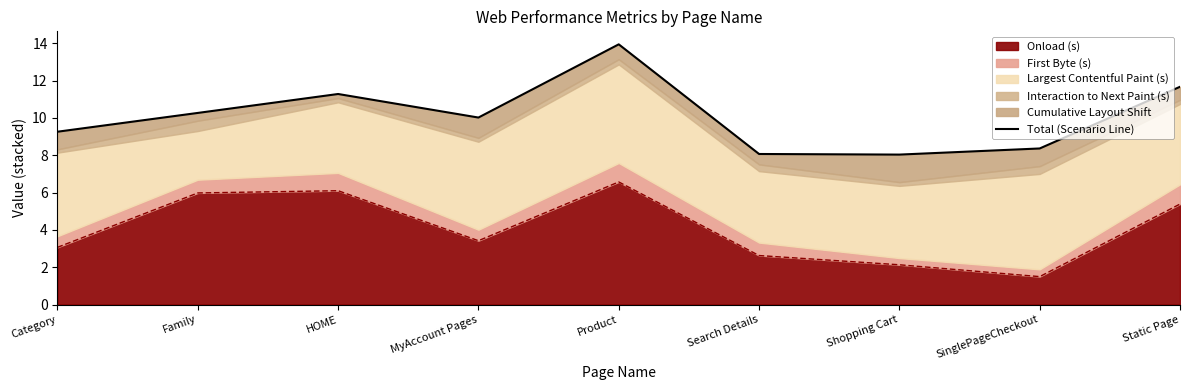

How many lines are shown in the chart?

1